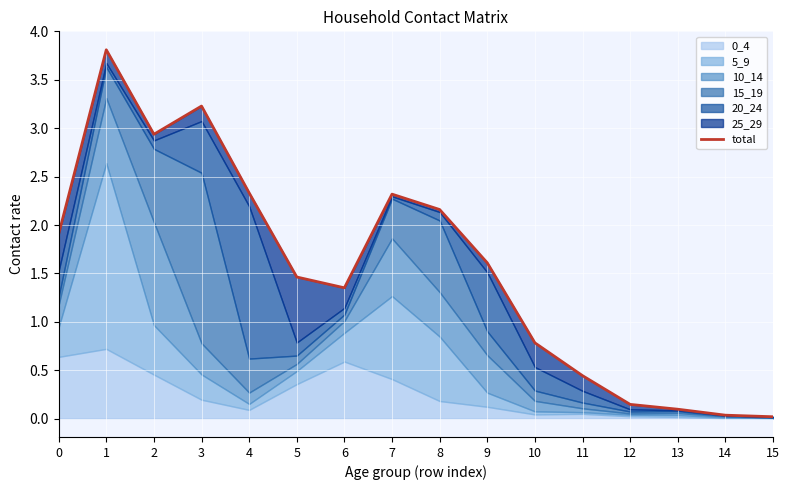

What is the approximate value at 3?

3.2